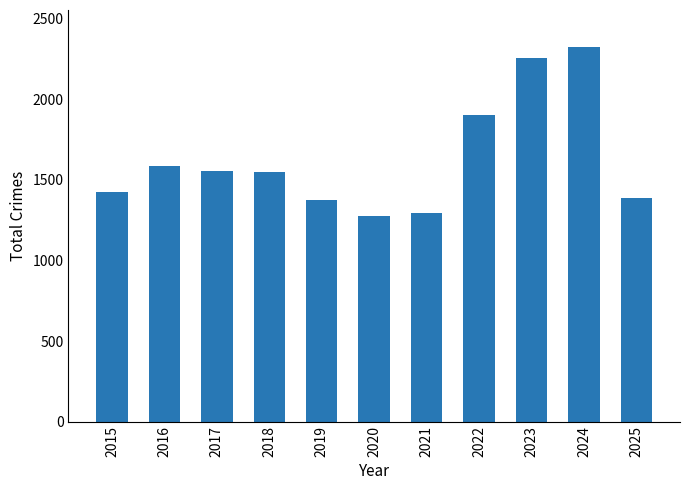

True or false: the data shows 2265 at 2017.

False